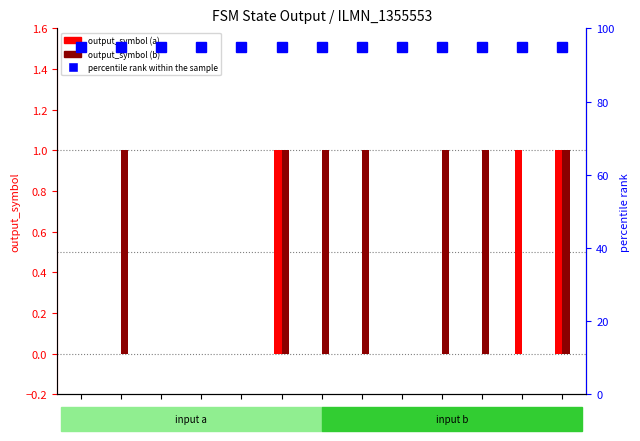

What is the difference between the highest and lowest values at state
5?

94